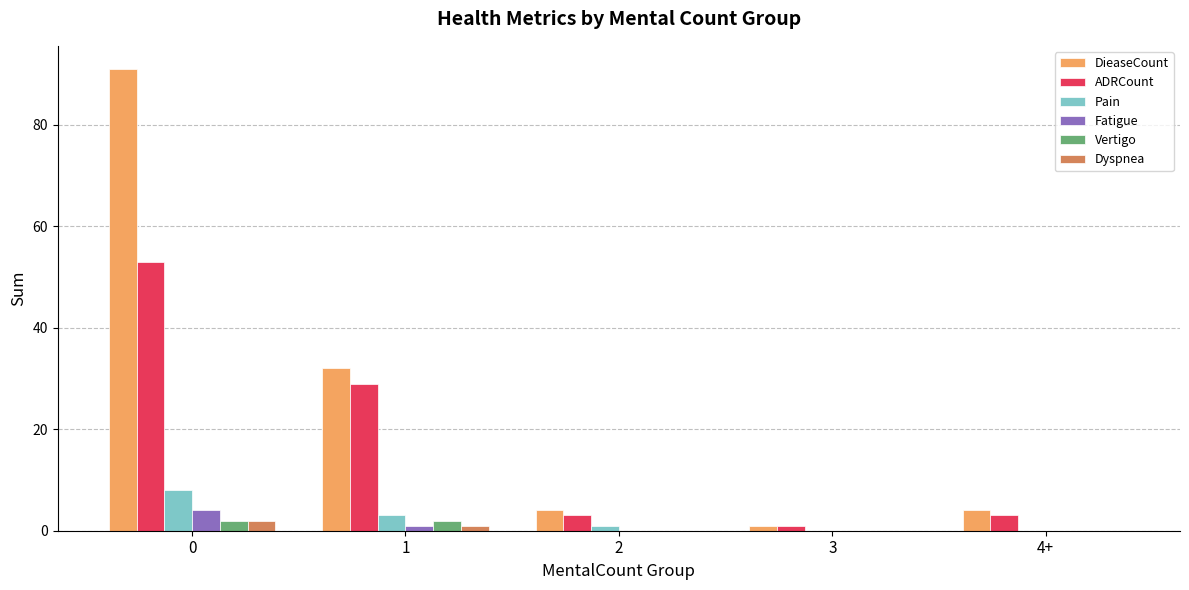

What is the total value across all series at 1?

68